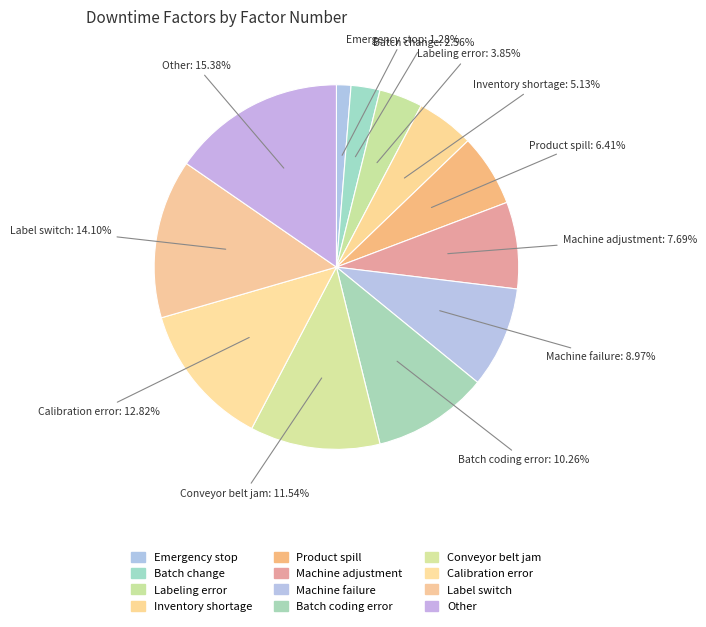

How many segments does this pie chart have?

12